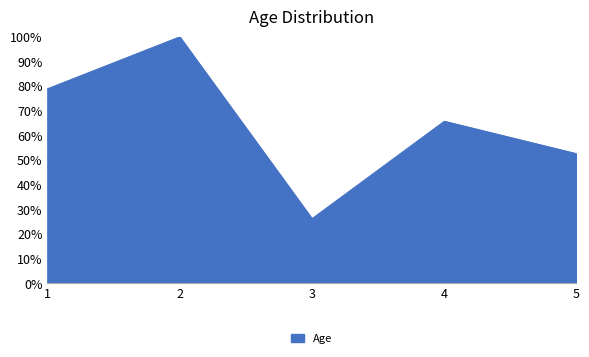

At which label is the value closest to 63?

4